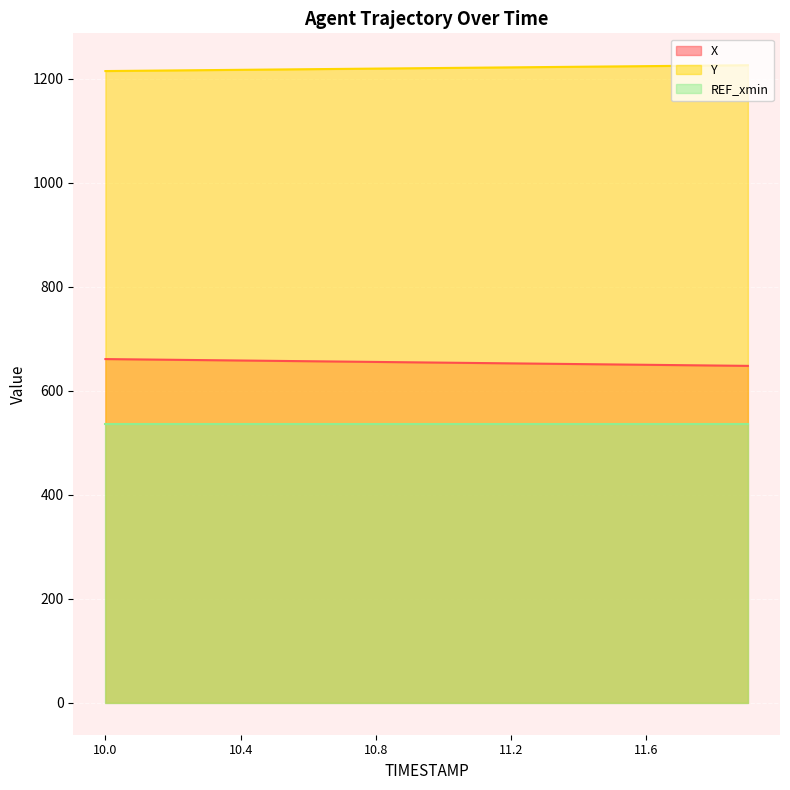

What is the difference between the X values at 11.0 and 11.9?

6.2